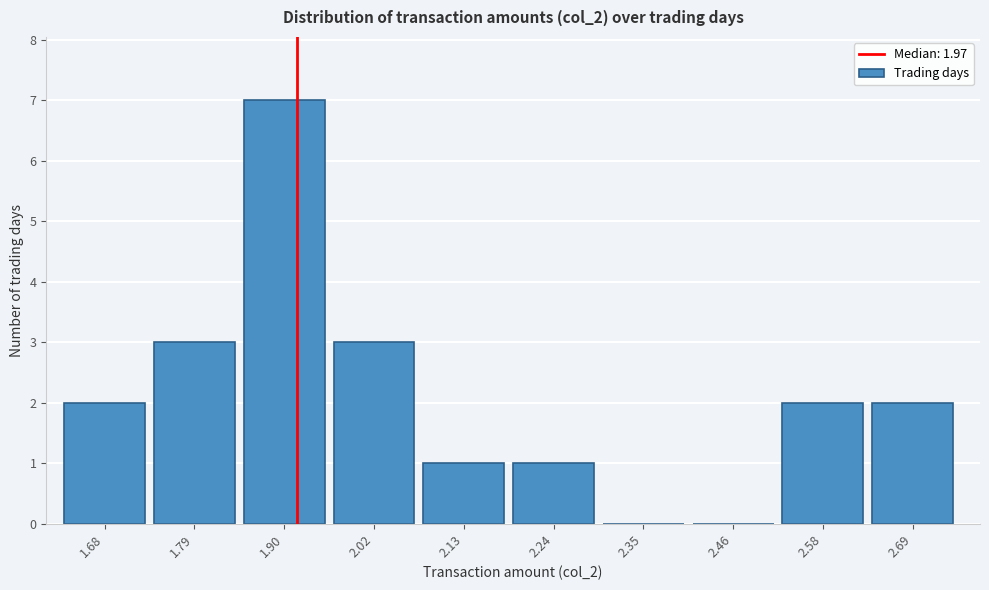

Reading left to right, extract all data points from this chart.

1.68=2	1.79=3	1.90=7	2.02=3	2.13=1	2.24=1	2.35=0	2.46=0	2.58=2	2.69=2